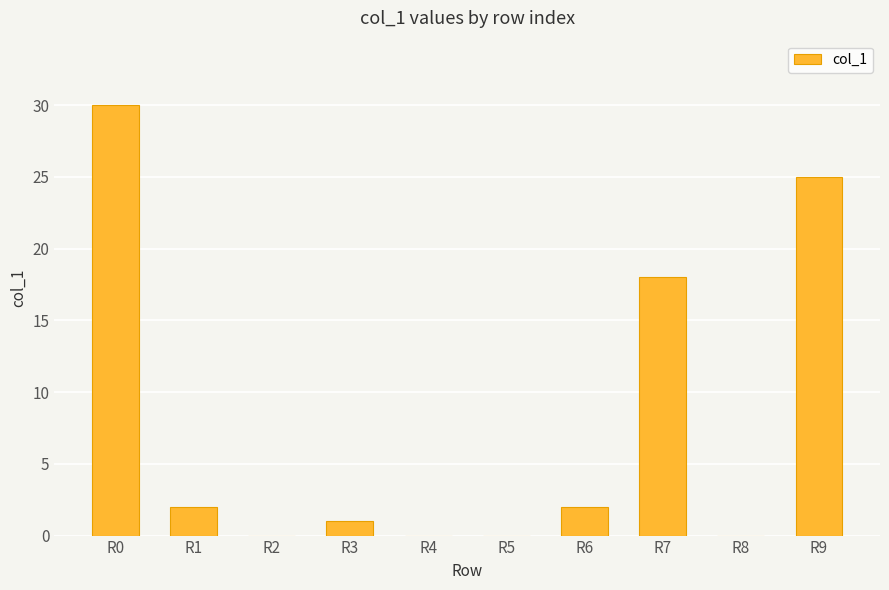

Reading left to right, what are all the values shown in this chart?

30	2	0	1	0	0	2	18	0	25